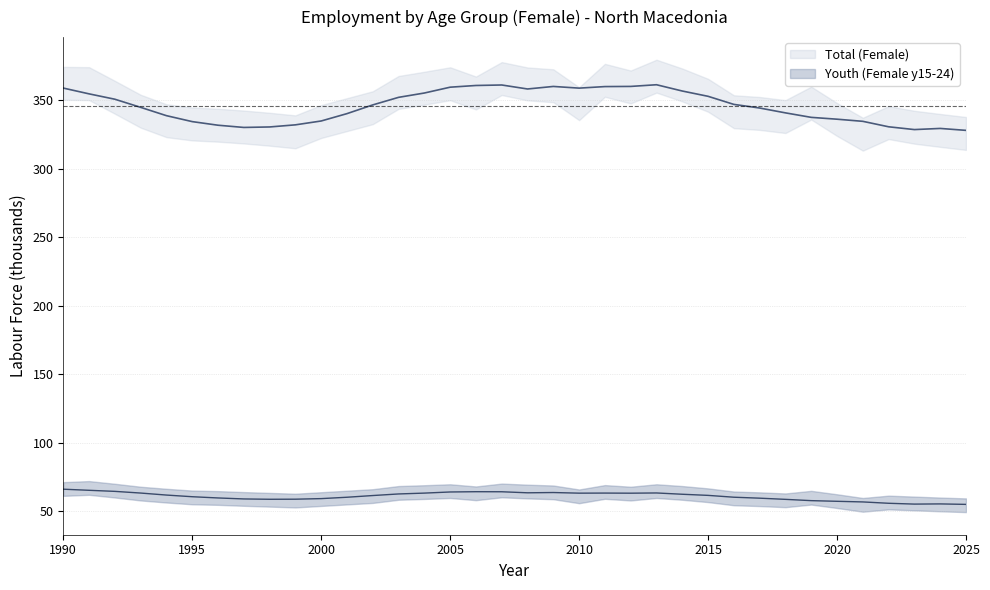

Which category has the highest value in the Total (Female) series?

2013